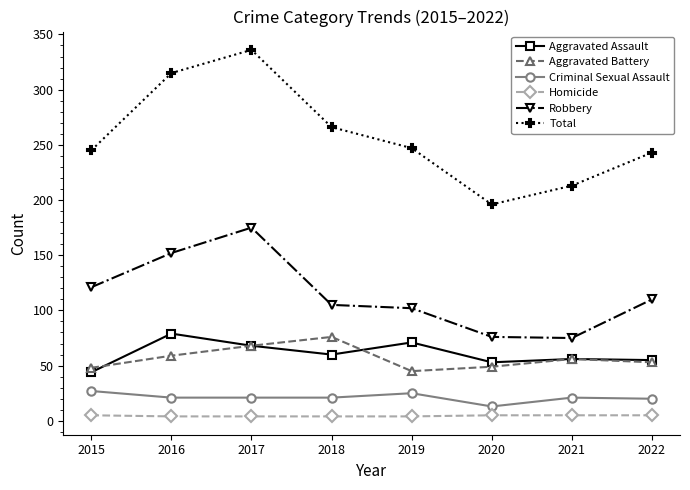

Between which two adjacent categories do Aggravated Assault and Aggravated Battery first intersect?

2015 and 2016